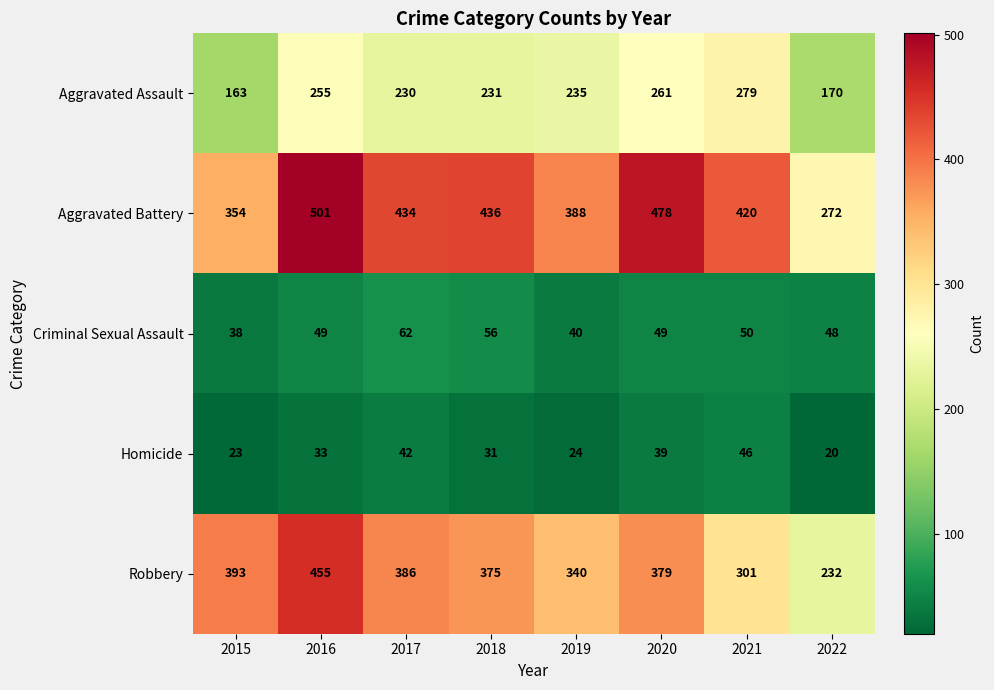

What is the sum of all Robbery values?

2861